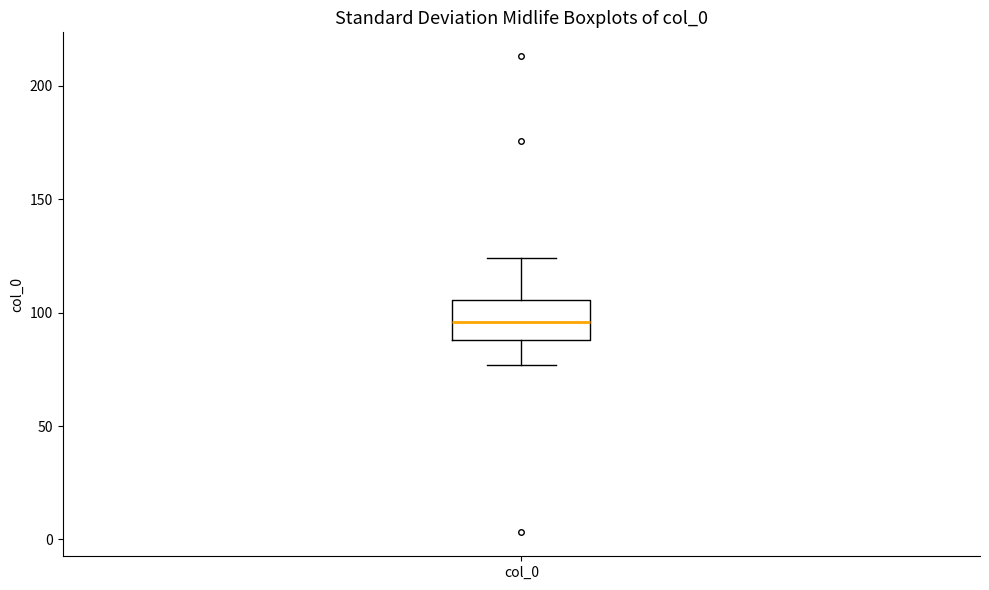

Where is the upper edge of the box for col_0 on the y-axis? The values are not printed on the chart, so give them approximately, as read against the axis.

105